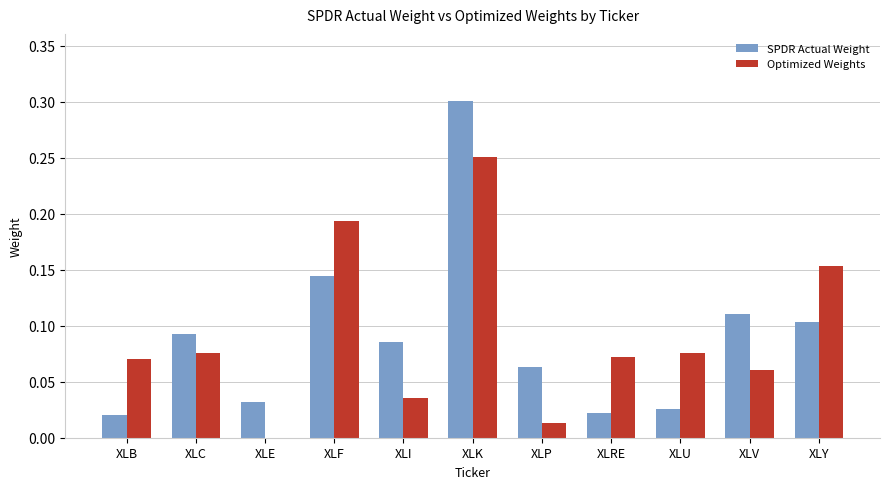

At which category is the sum across all series the highest?

XLK